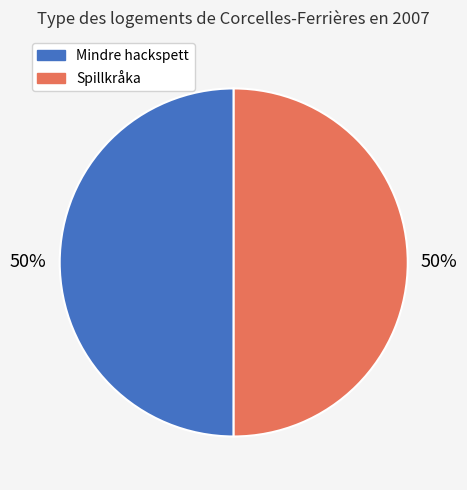

To the nearest percent, what is the combined percentage of Spillkråka and Mindre hackspett?

100%